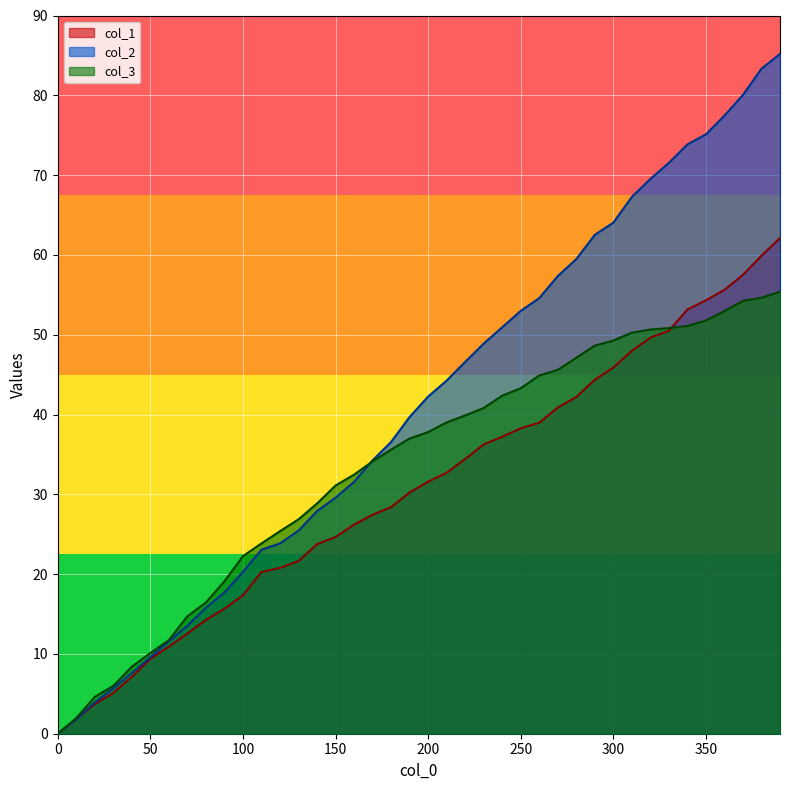

How many lines are shown in the chart?

3